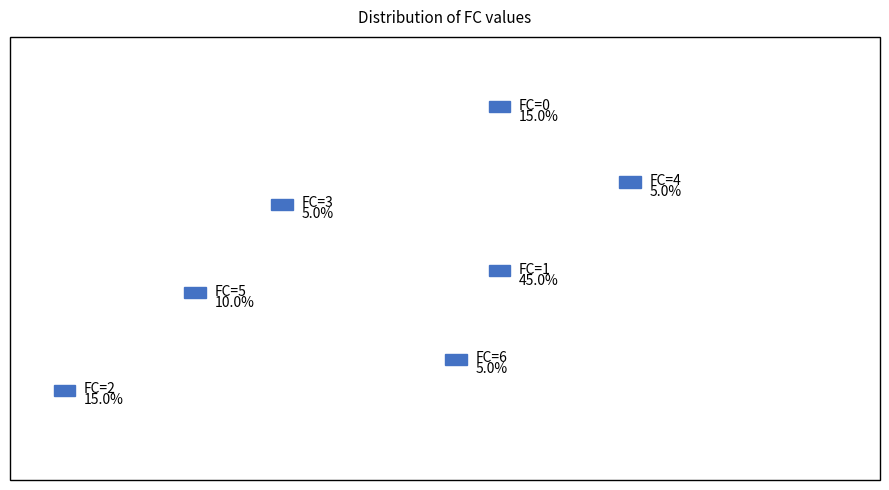

What percentage do 2 and 5 together represent?

25.0%